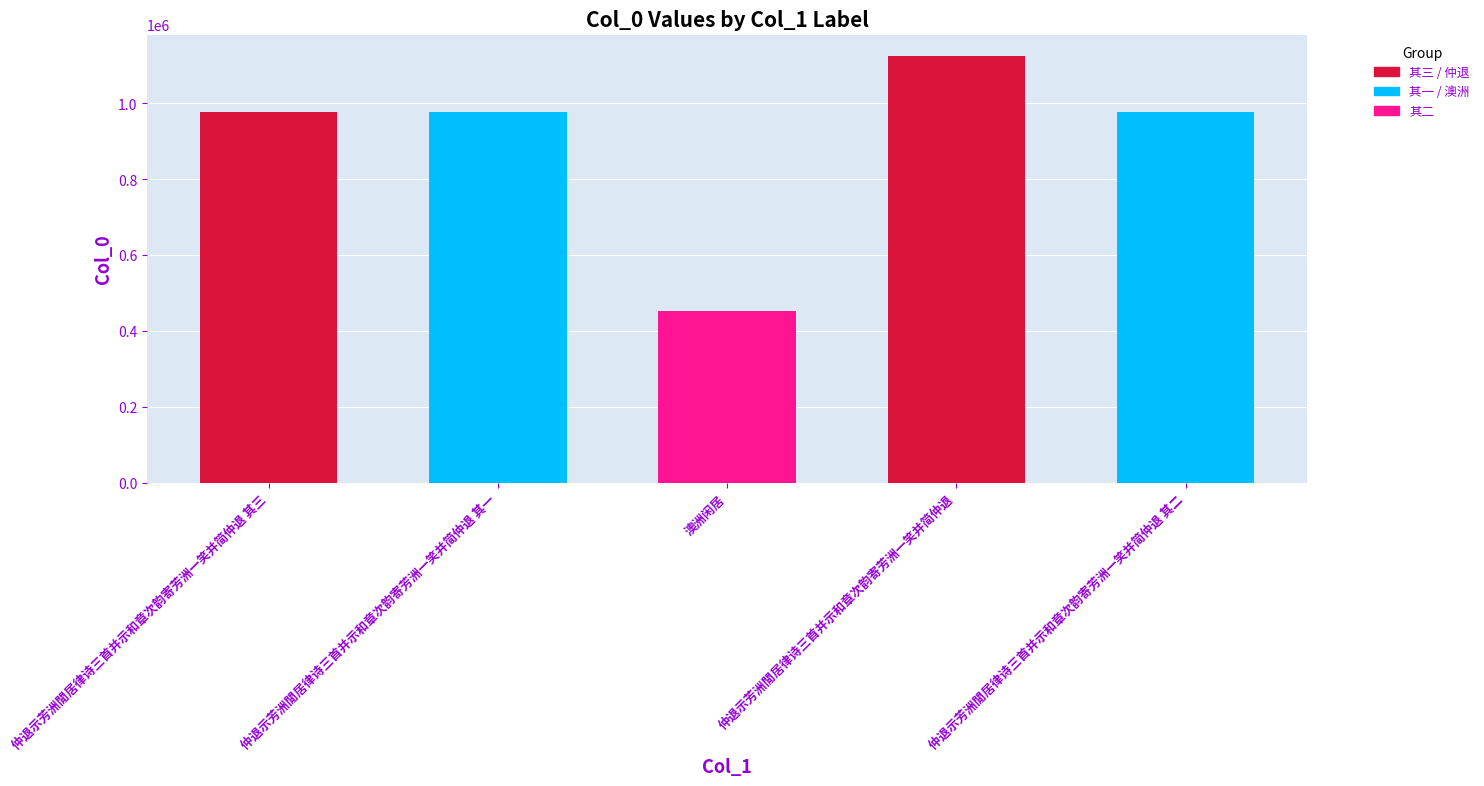

Between 澳洲闲居 and 仲退示芳洲閒居律诗三首并示和章次韵寄芳洲一笑并简仲退 其二, which is larger?

仲退示芳洲閒居律诗三首并示和章次韵寄芳洲一笑并简仲退 其二